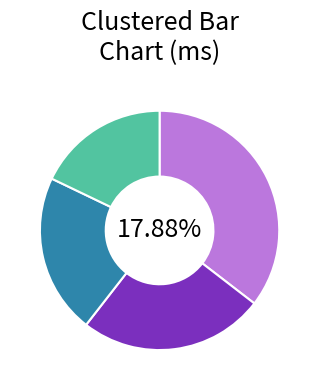

Which category has the smallest portion of the pie?

Data model - v4